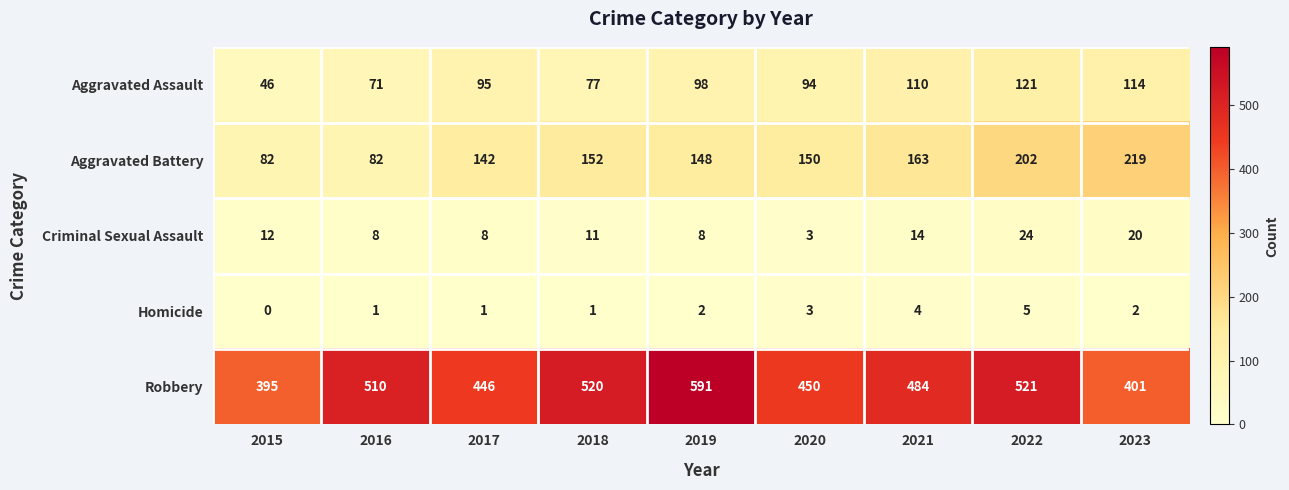

The value of Aggravated Battery at 2016 is 135. True or false?

False